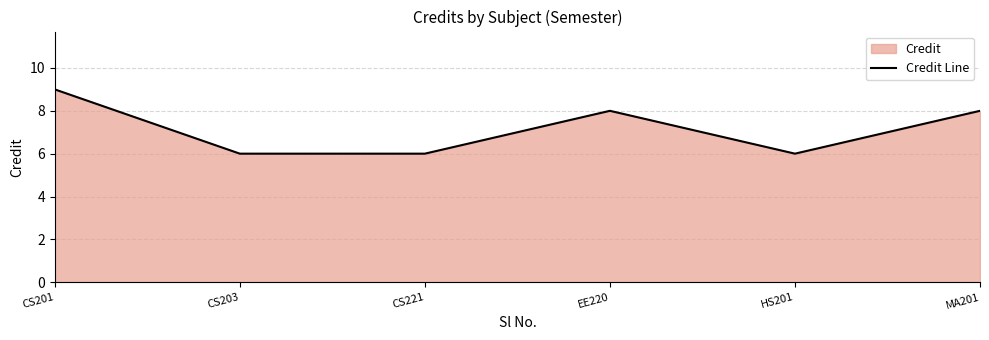

Reading right to left, transcribe all the data shown in this chart.

MA201=8	HS201=6	EE220=8	CS221=6	CS203=6	CS201=9